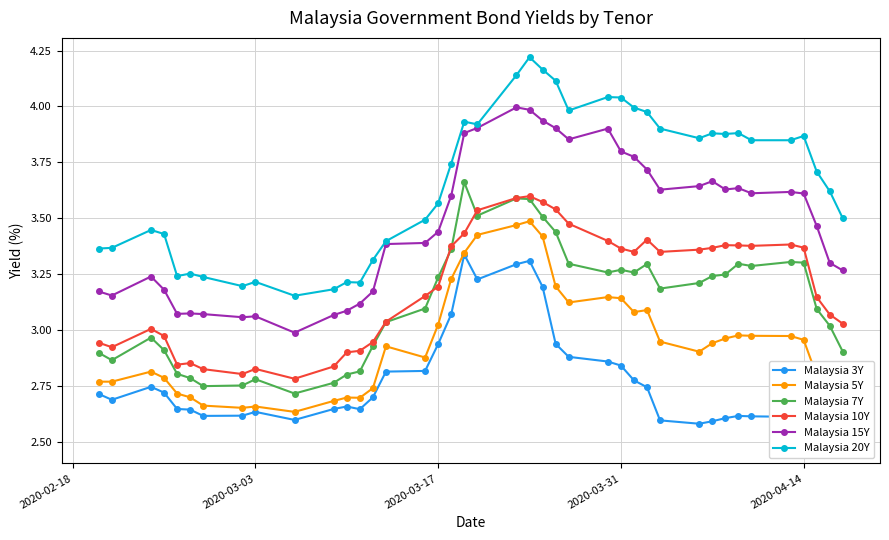

Which series has the largest range (max minus min)?

Malaysia 20Y